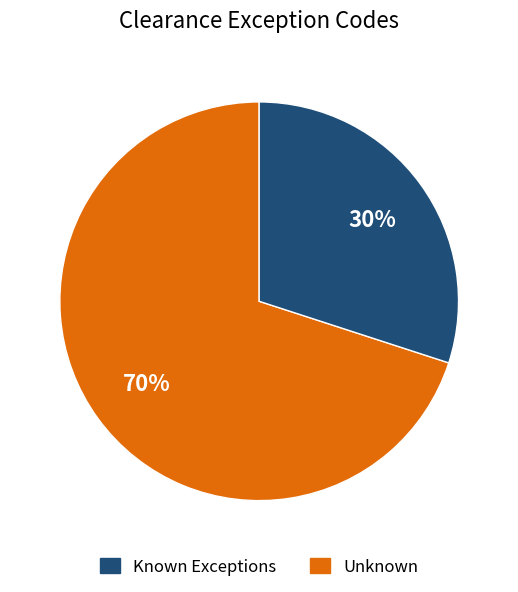

Between Unknown and Known Exceptions, which is larger?

Known Exceptions